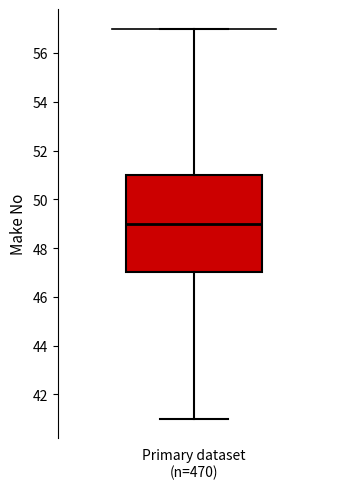

Read this box plot against the y-axis: the position of the median line, the range covered by the box, and the ends of both whiskers. The values are not printed on the chart, so give them approximately, as read against the axis.

median 49, box 47 to 51, whiskers 41 to 57